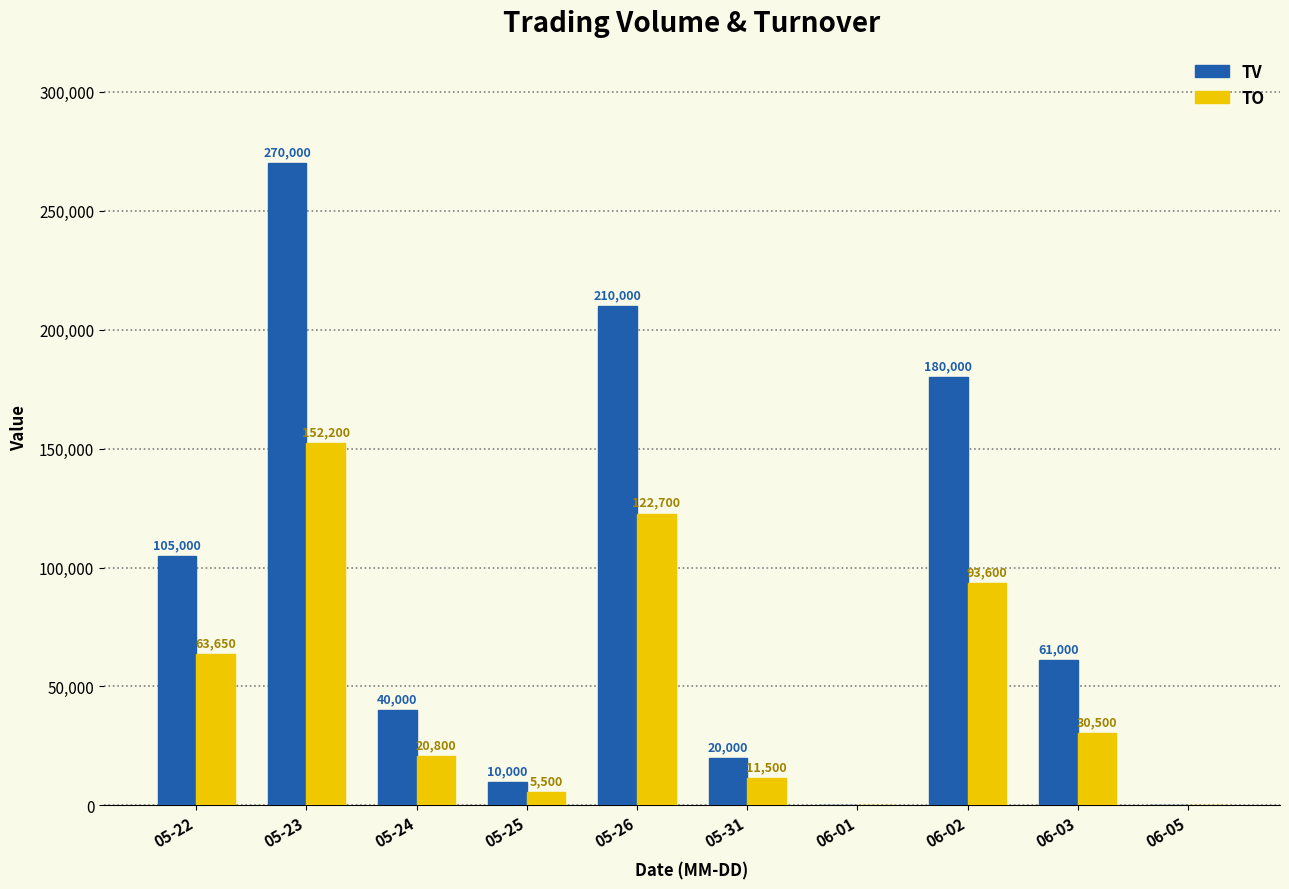

Which label corresponds to the largest value in the chart?

05-23